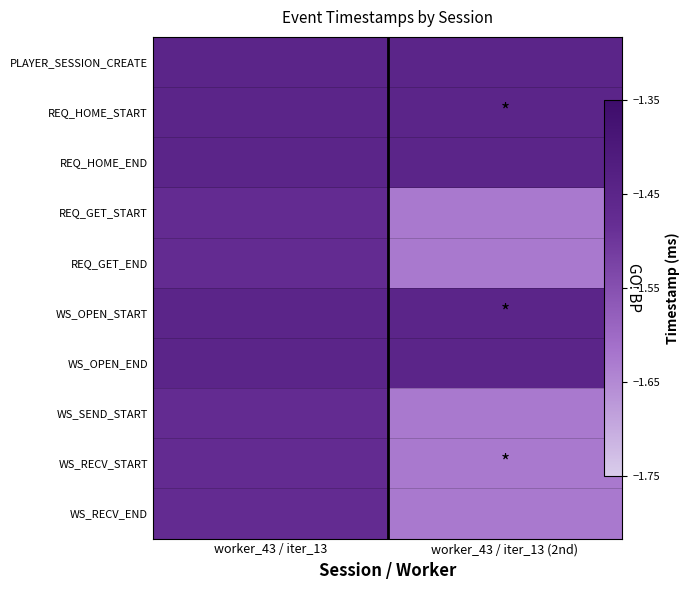

True or false: WS_OPEN_START has a value of -1.4 at worker_43 / iter_13.

True